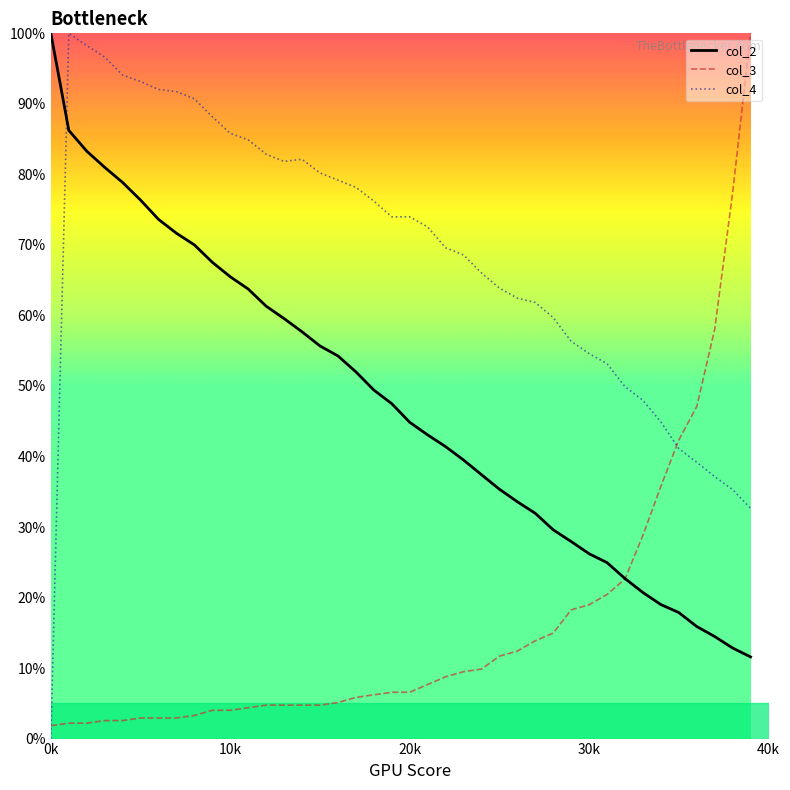

What is the sum of all col_4 values?

2740.9